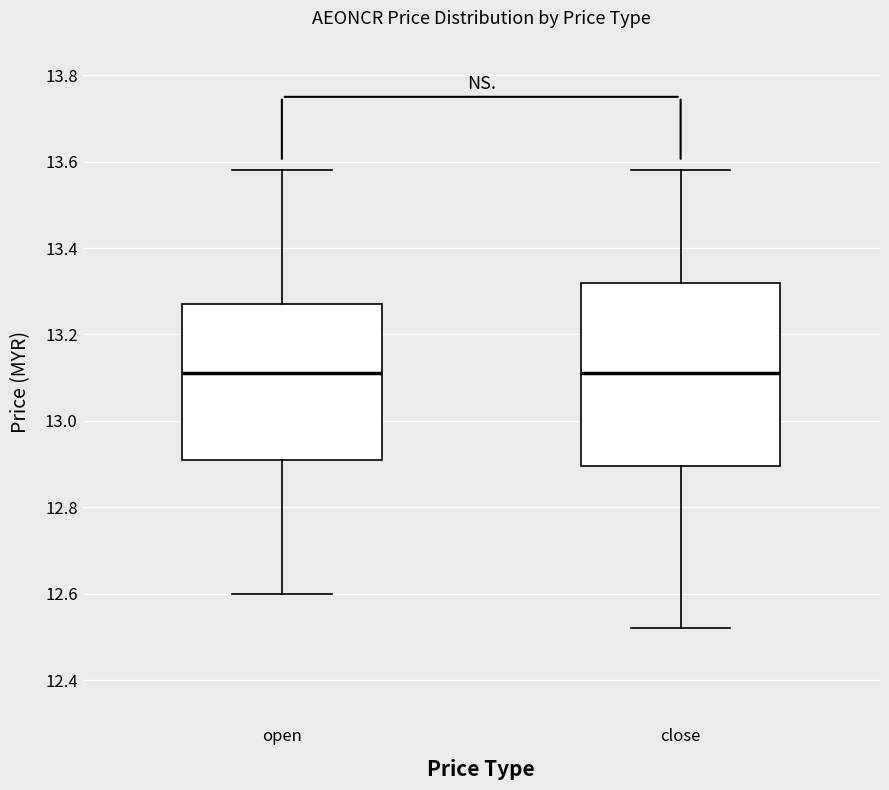

Comparing the boxes themselves (not the whiskers), which one is the tallest?

close